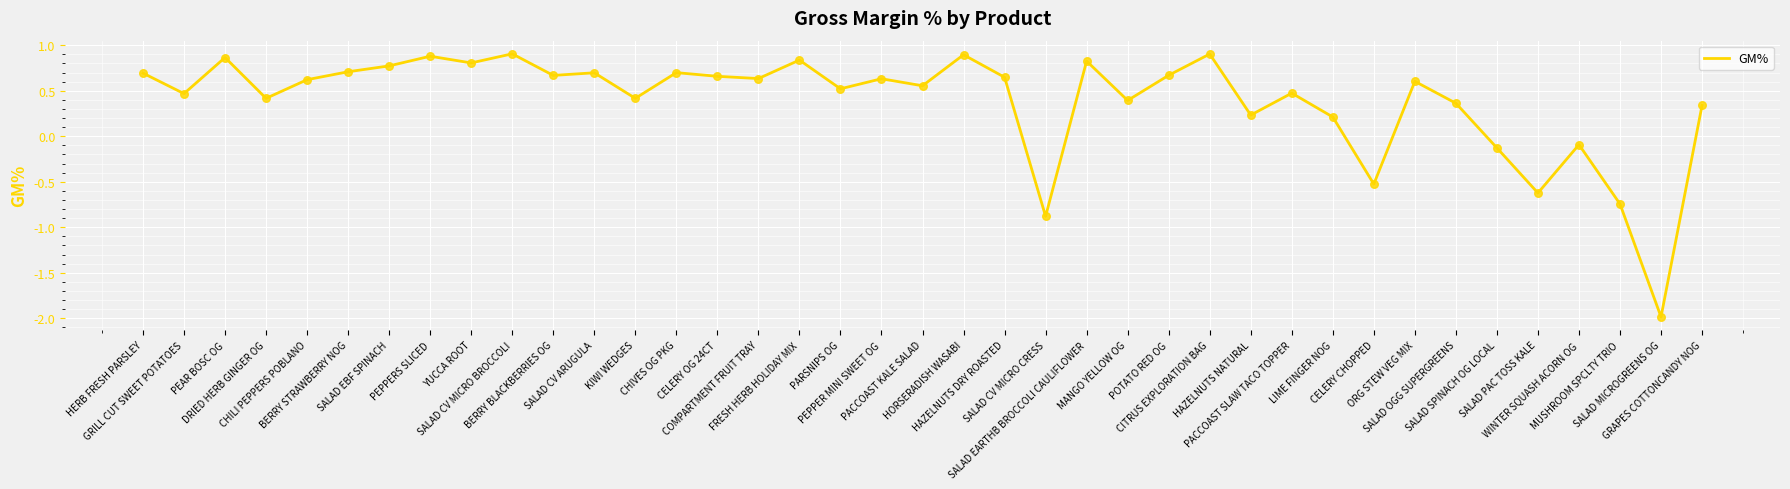

Which has a higher value, DRIED HERB GINGER OG or SALAD CV MICRO CRESS?

DRIED HERB GINGER OG